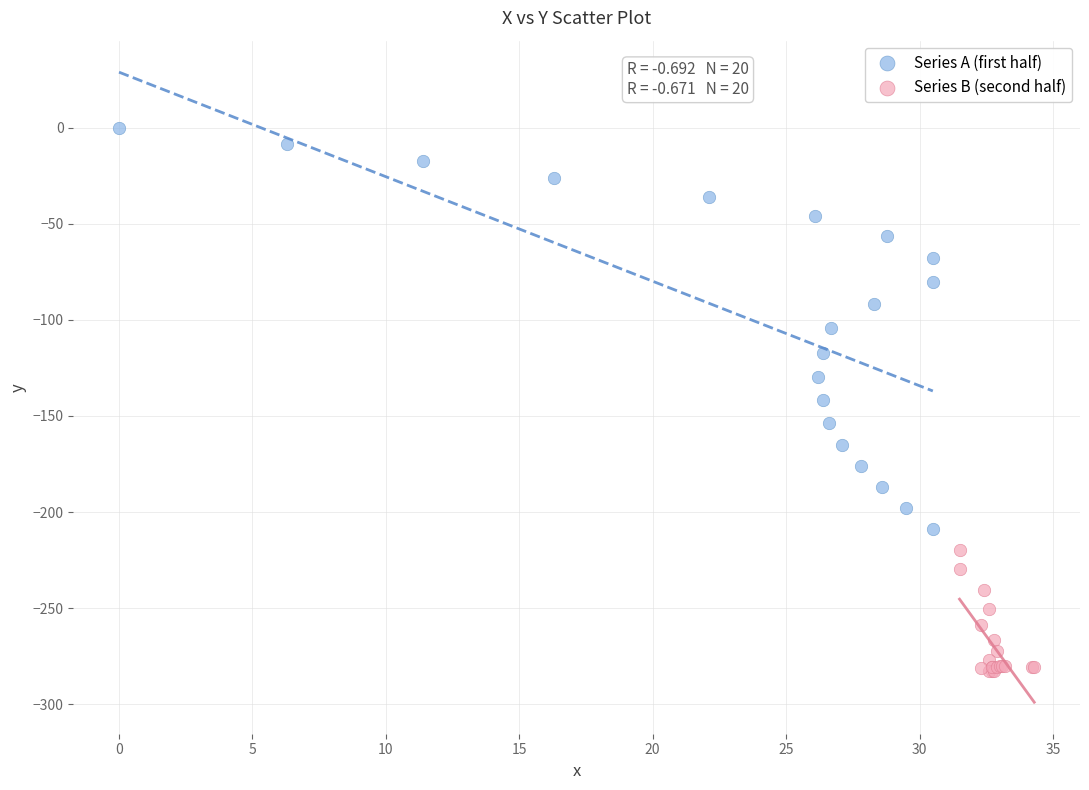

Which series contains the lowest Y value?

Series B (second half)